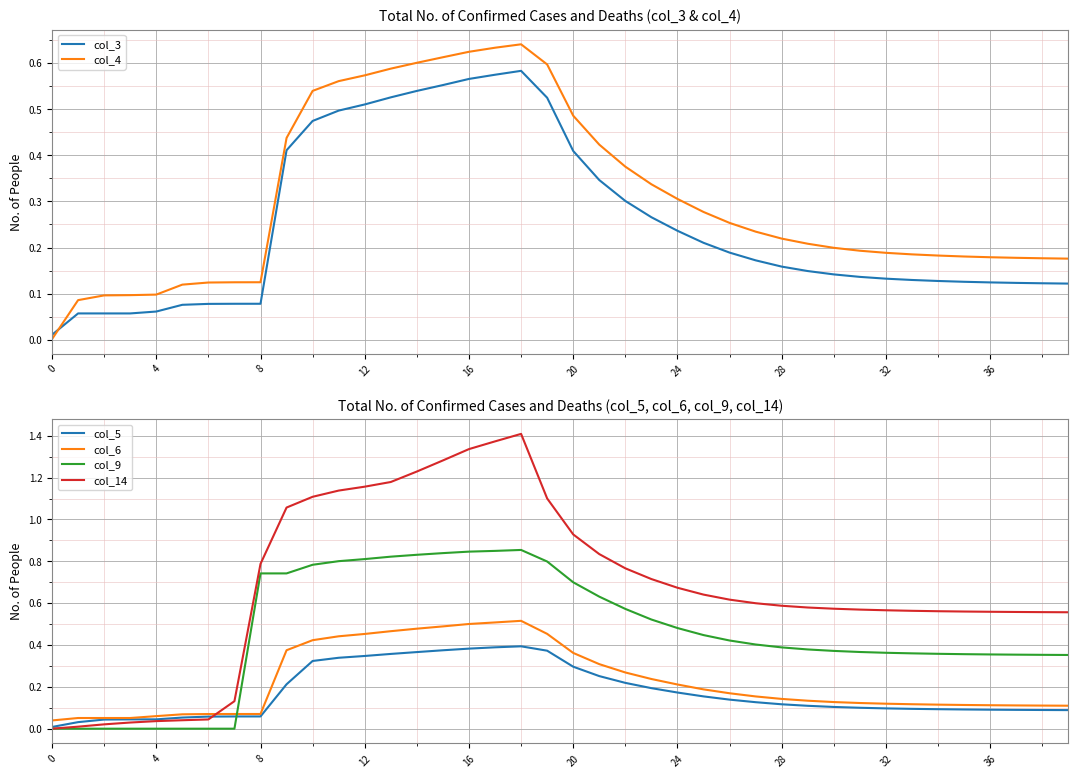

List the series in order of their peak value, lowest first.

col_5, col_6, col_3, col_4, col_9, col_14